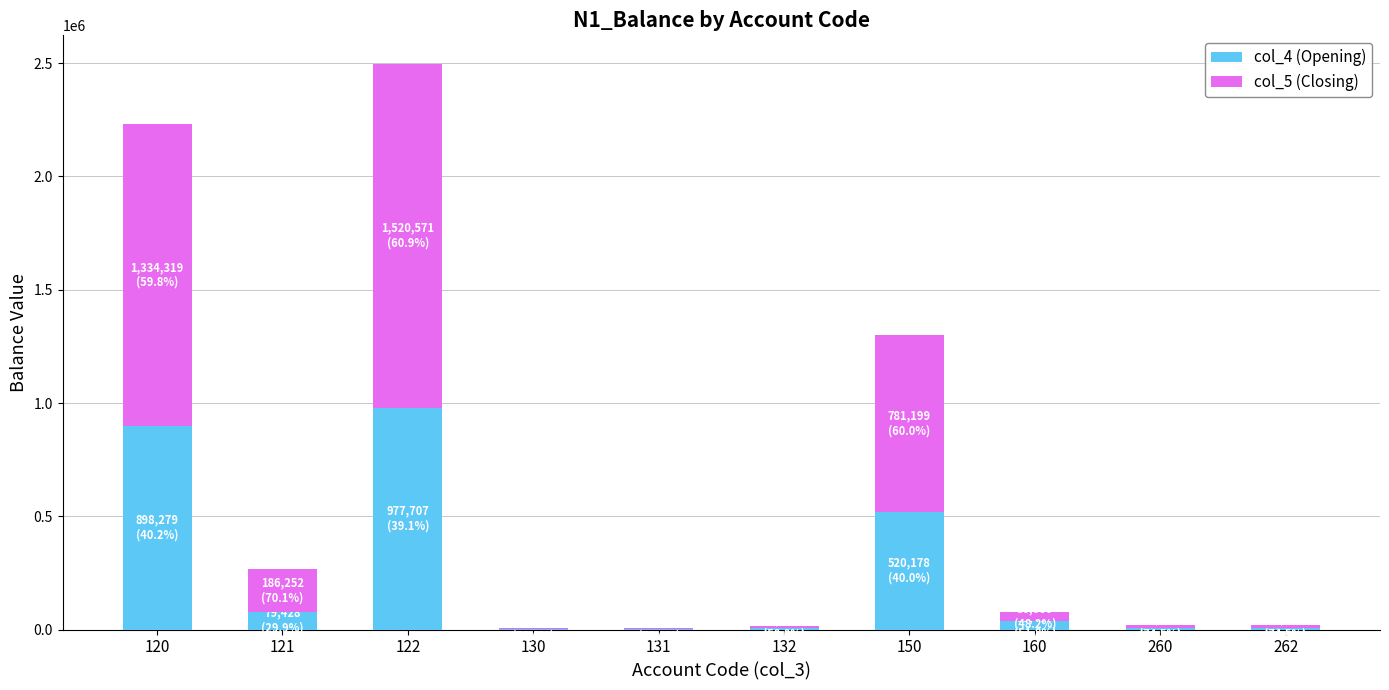

At which category is the sum across all series the highest?

122